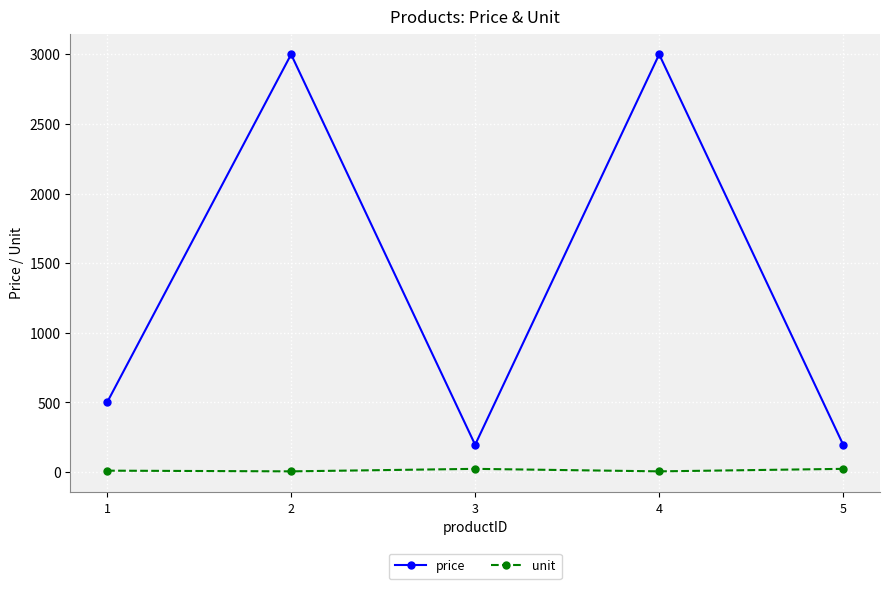

In price, how many points are lower than both neighbors (excluding endpoints)?

1